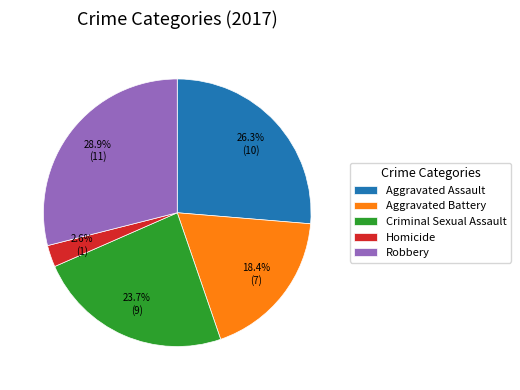

Does Homicide account for over 50% of the chart?

No